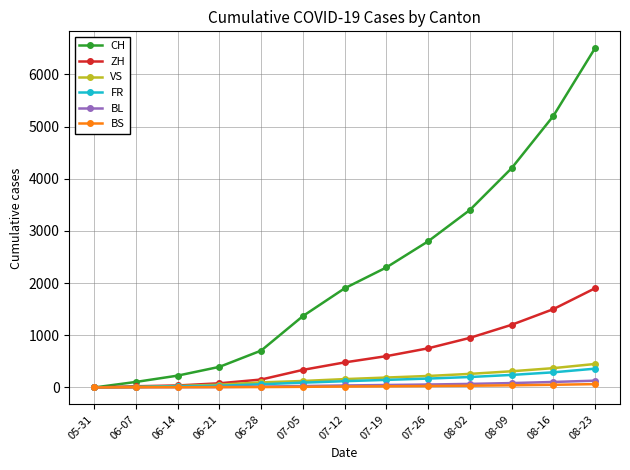

True or false: CH has more than 1 points higher than both neighbors.

False